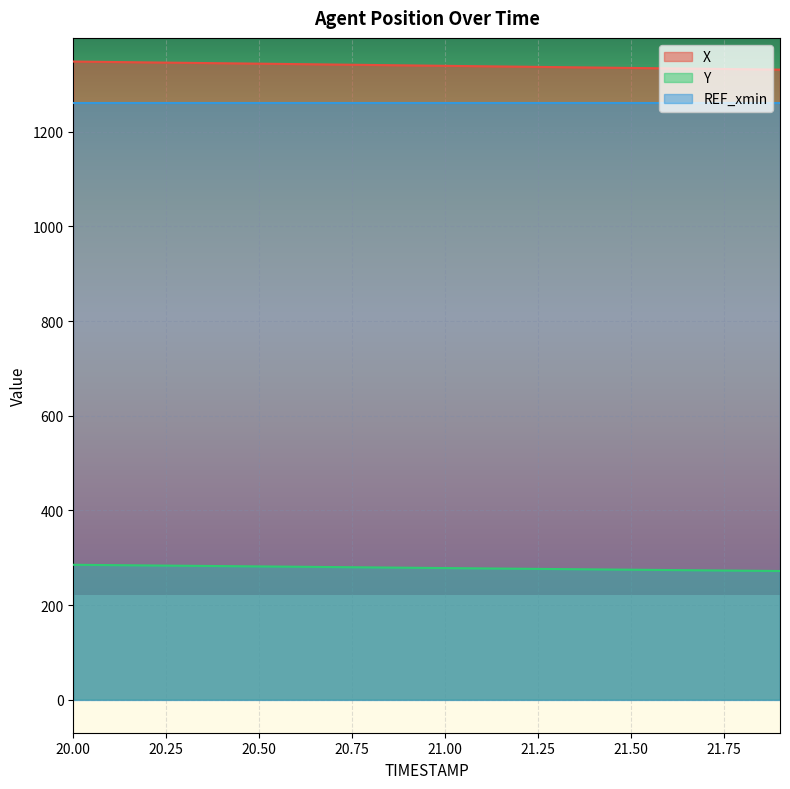

At how many categories does at least one series exceed 589?

20